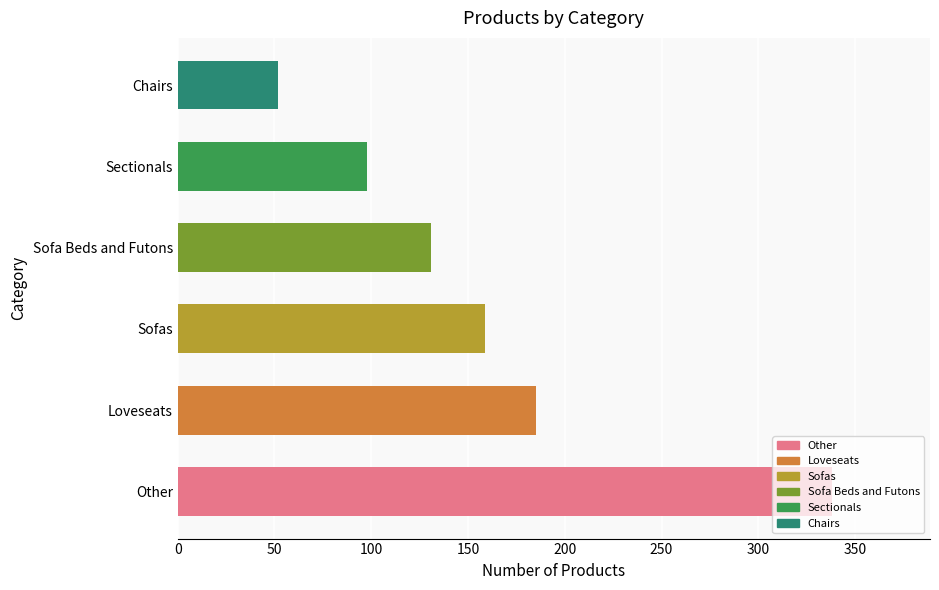

At which label is the value closest to 195?

Loveseats